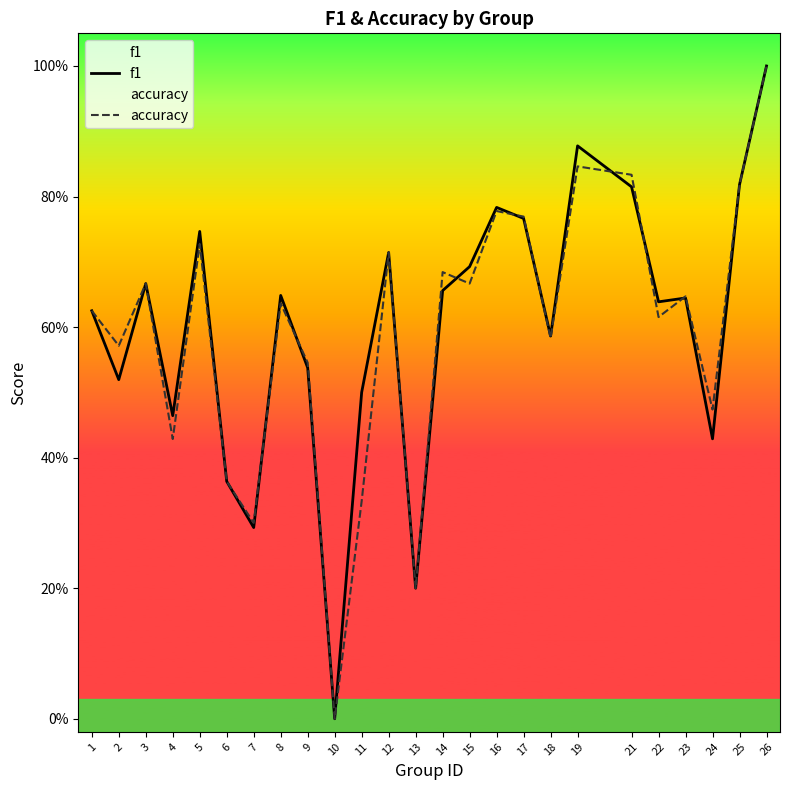

What are all the series names shown in the legend?

f1, accuracy